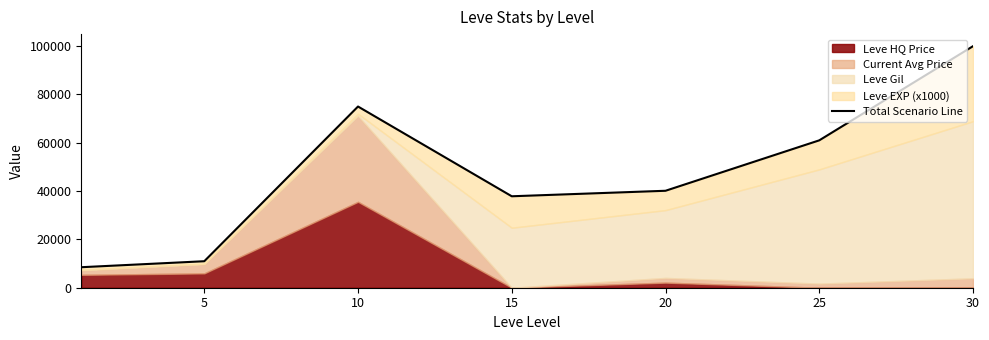

What is the greatest value displayed?

99810